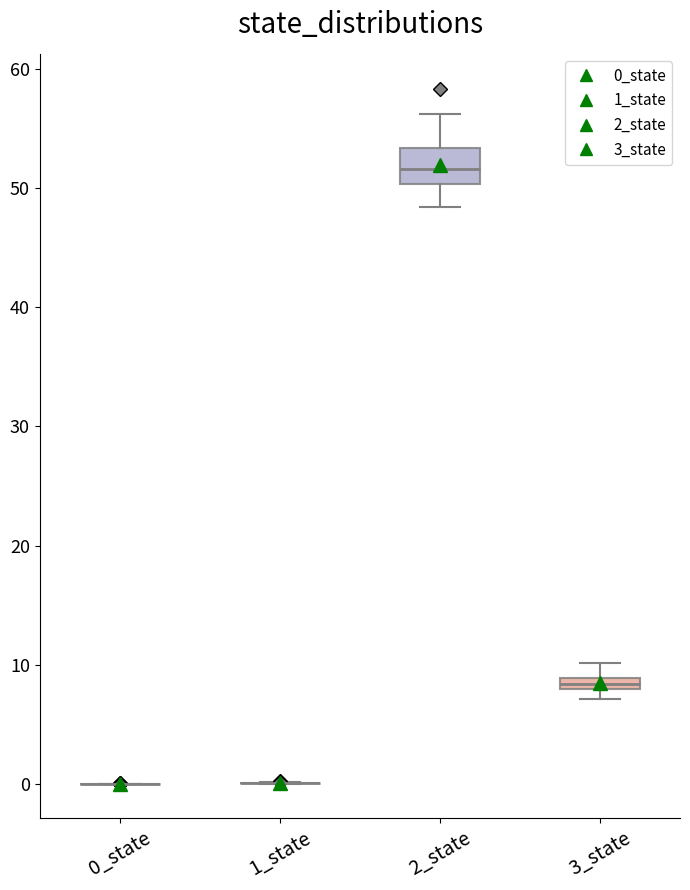

Where is the upper edge of the box for 2_state on the y-axis? The values are not printed on the chart, so give them approximately, as read against the axis.

53